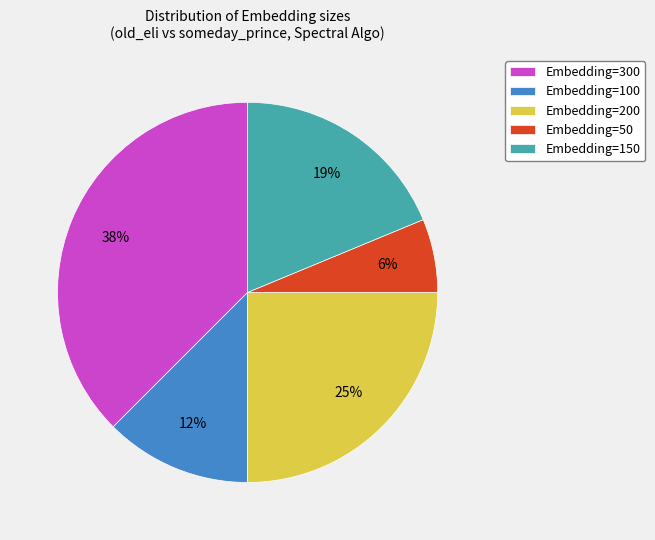

Rank the categories by value from lowest to highest.

Embedding=50, Embedding=100, Embedding=150, Embedding=200, Embedding=300